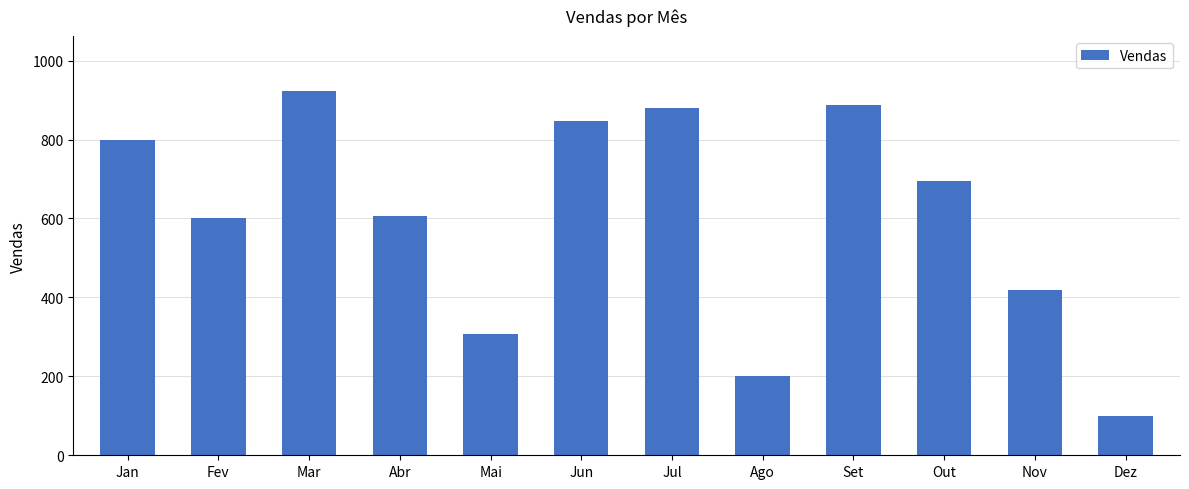

Is it true that the value at Mar is 337?

False